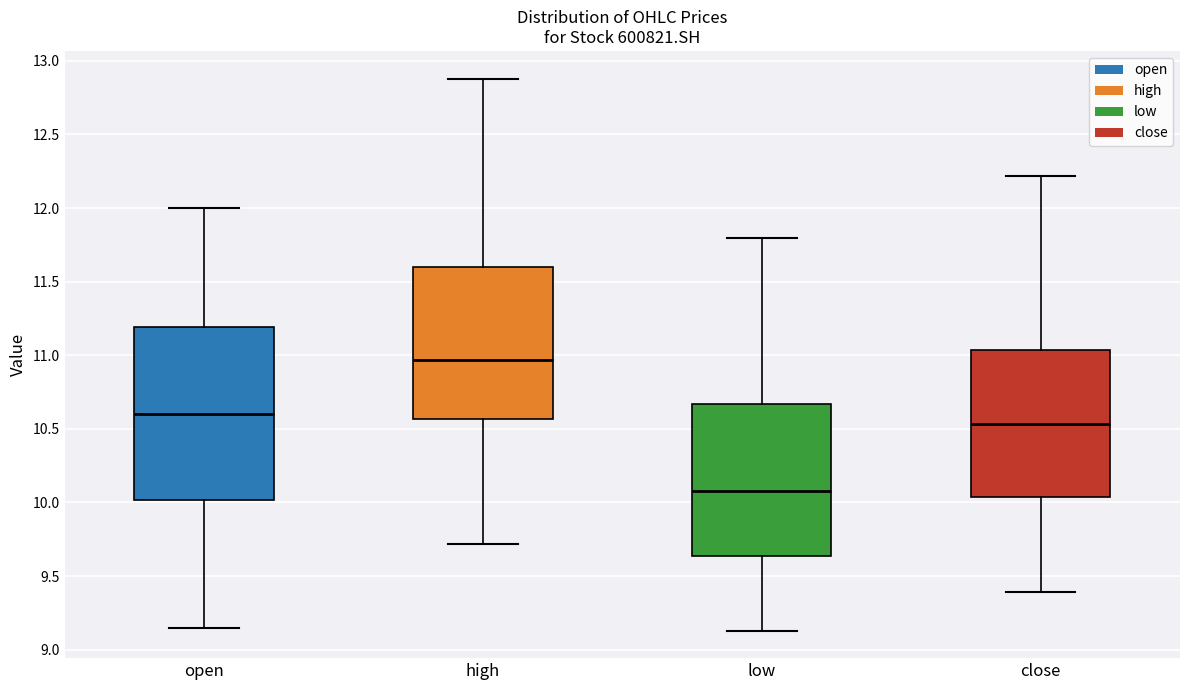

Which box has the highest median line?

high